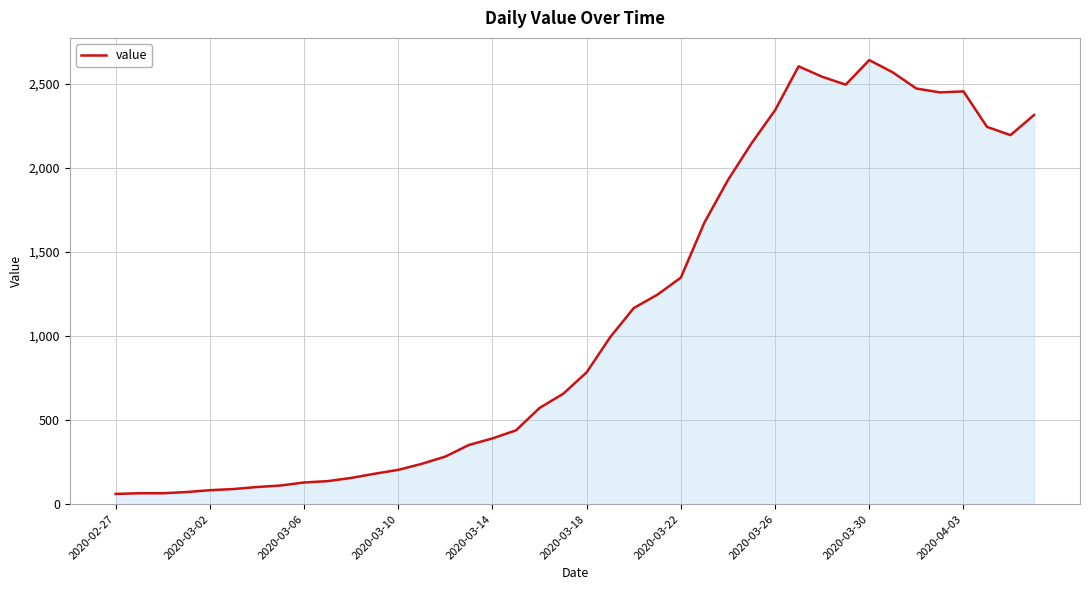

What is the difference between the maximum and second lowest values?

2575